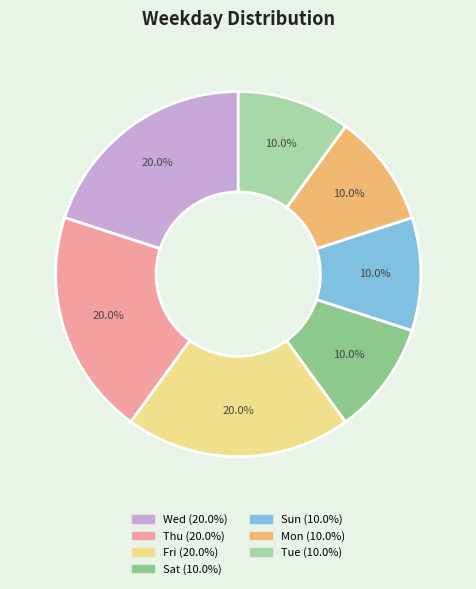

Is there any slice that represents more than half of the pie?

No